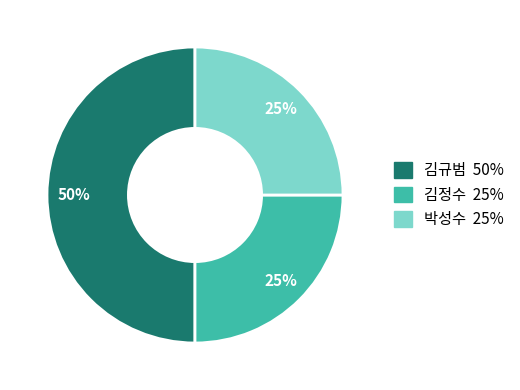

Approximately how many times larger is the value at 김규범 compared to 김정수?

2.0